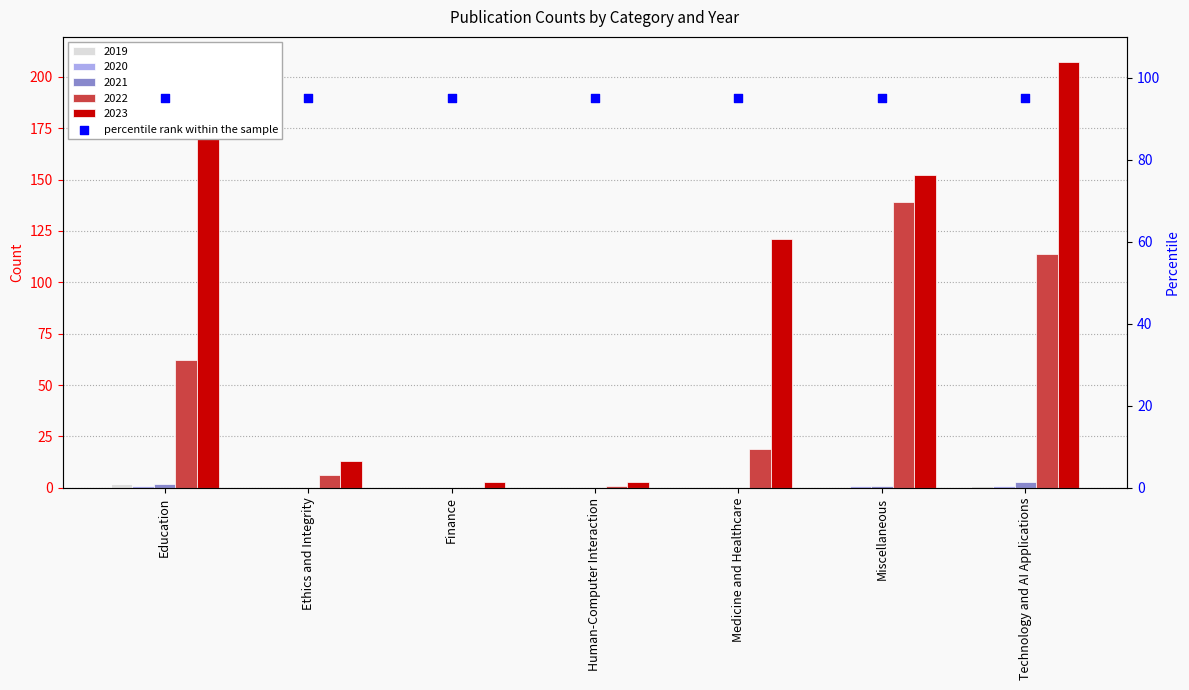

At which category is the sum across all series the highest?

Technology and AI Applications